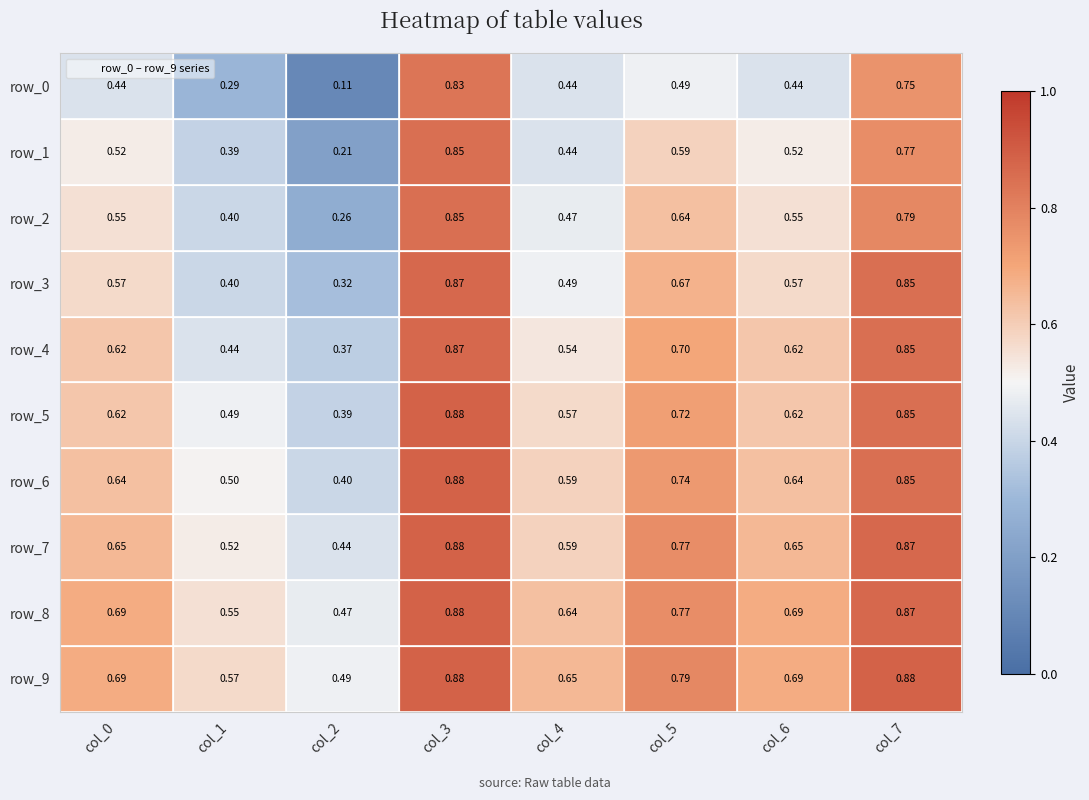

How many series are shown in this chart?

10